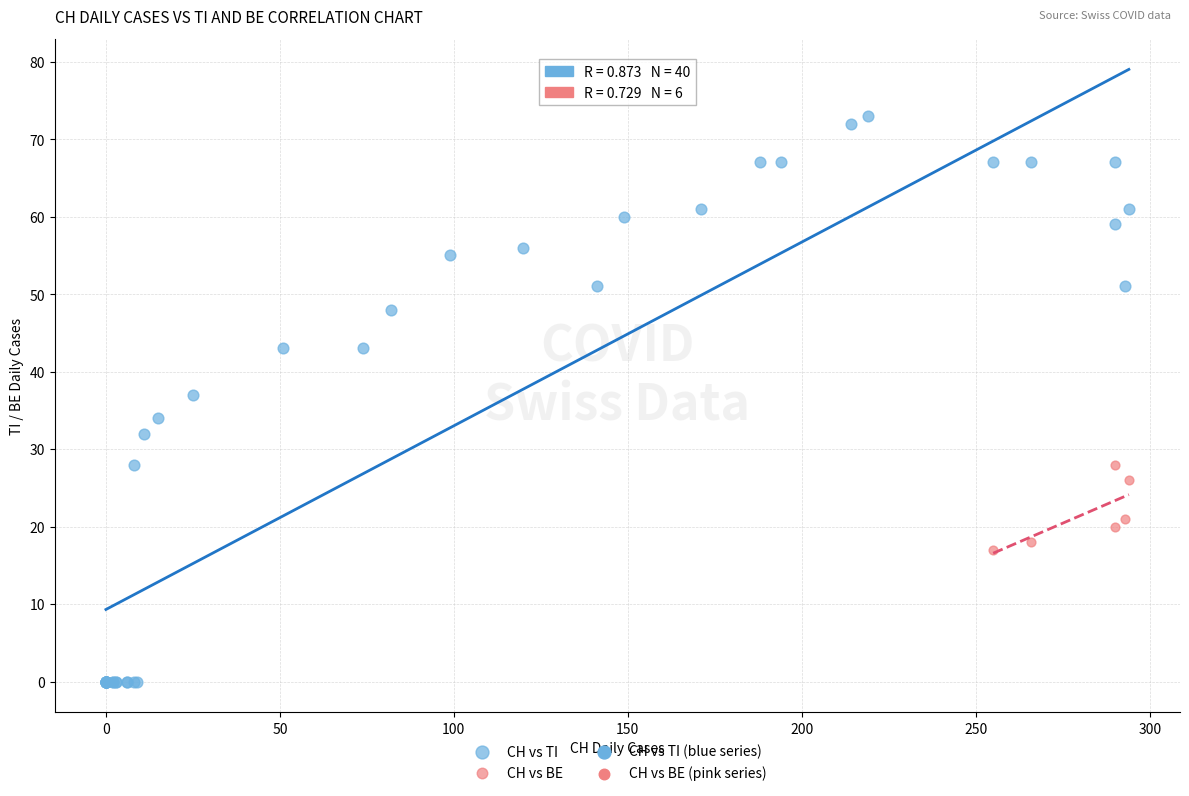

Which series has the widest spread of Y values?

CH vs TI